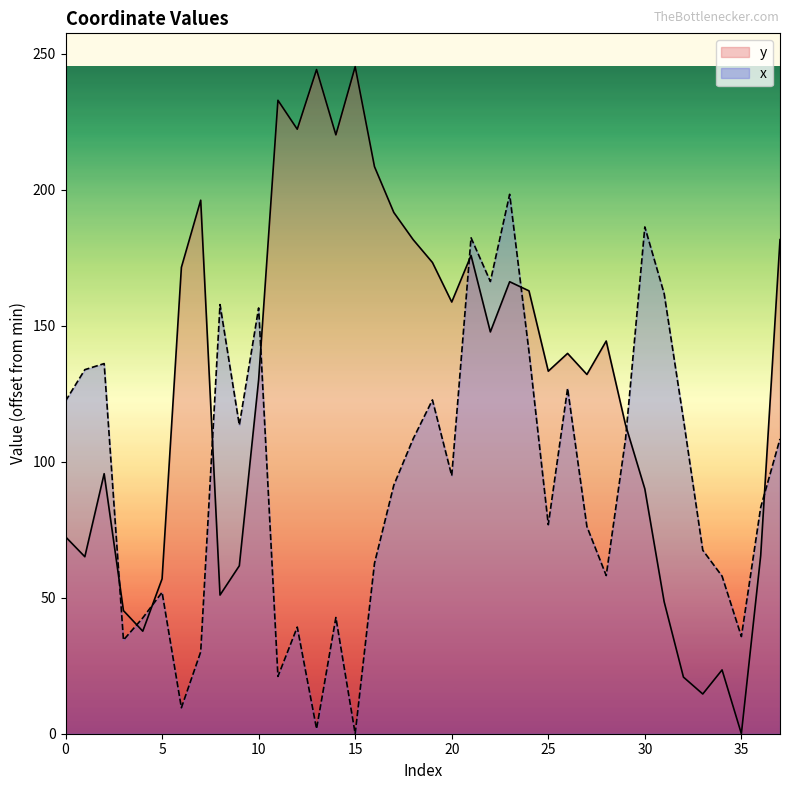

True or false: x and y intersect in this chart.

True